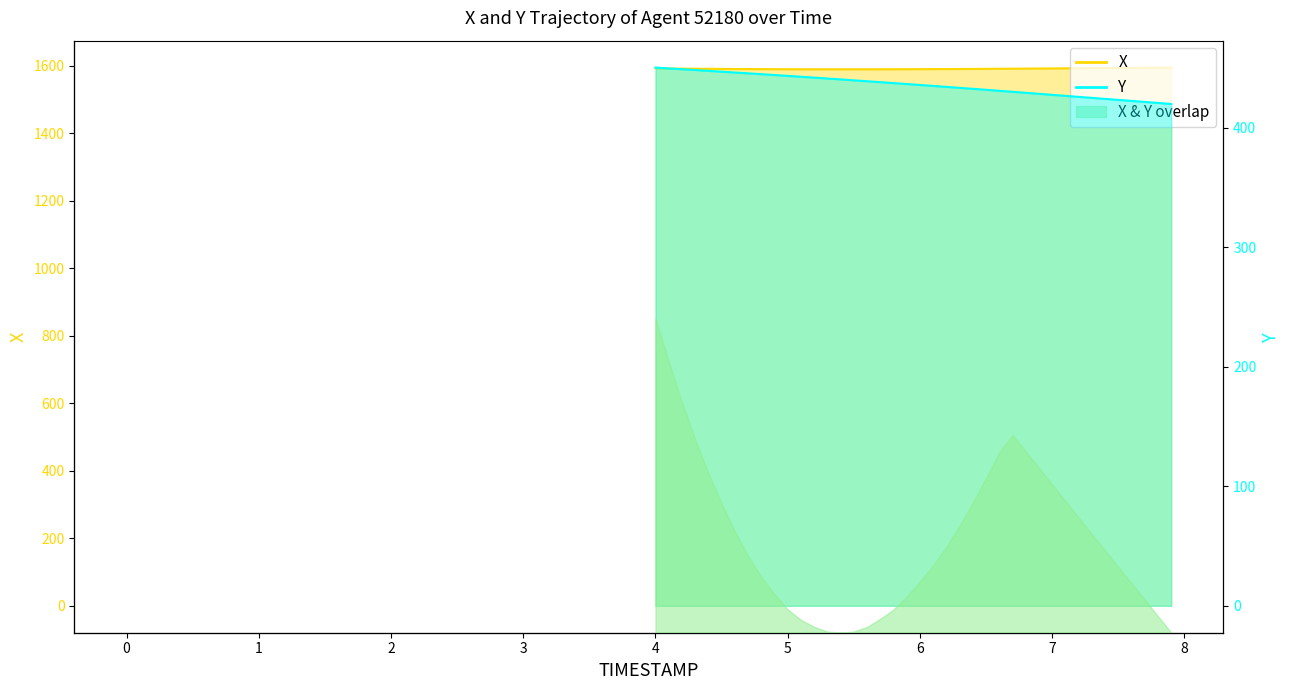

List the series in order of their overall mean, highest first.

X, Y